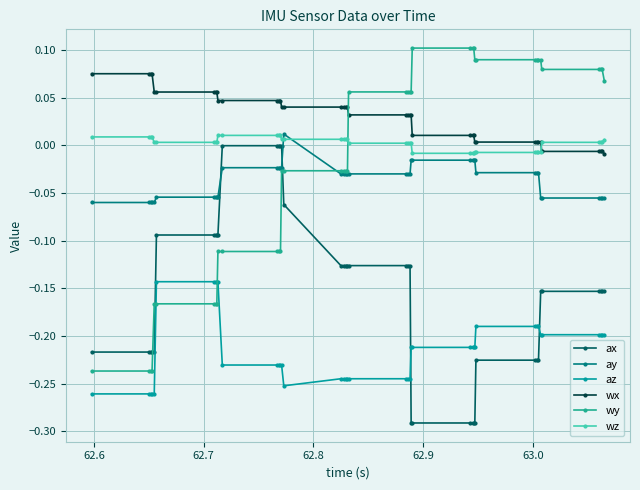

Count the number of data series in this chart.

6